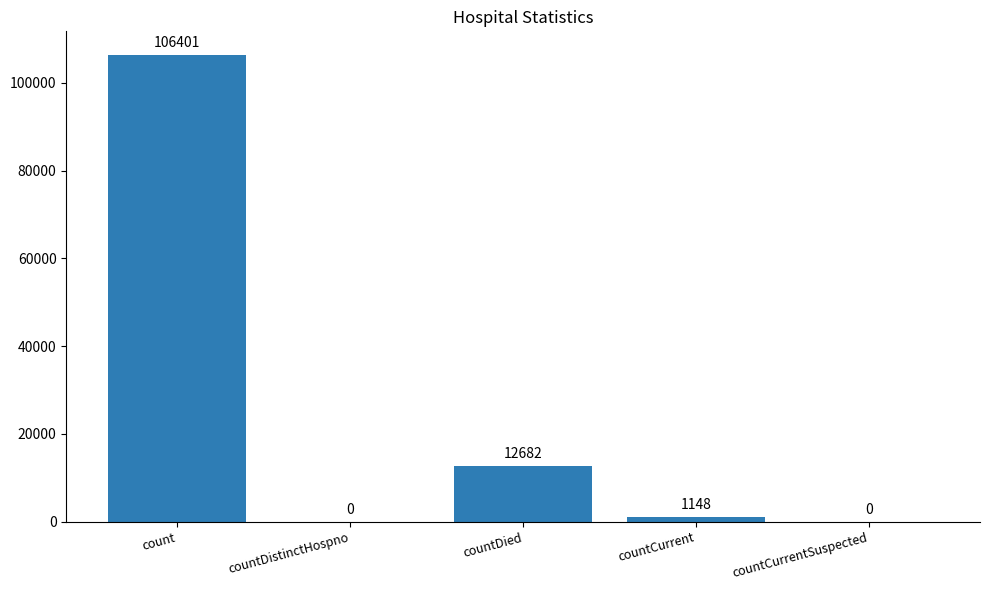

How many series are shown in this chart?

1